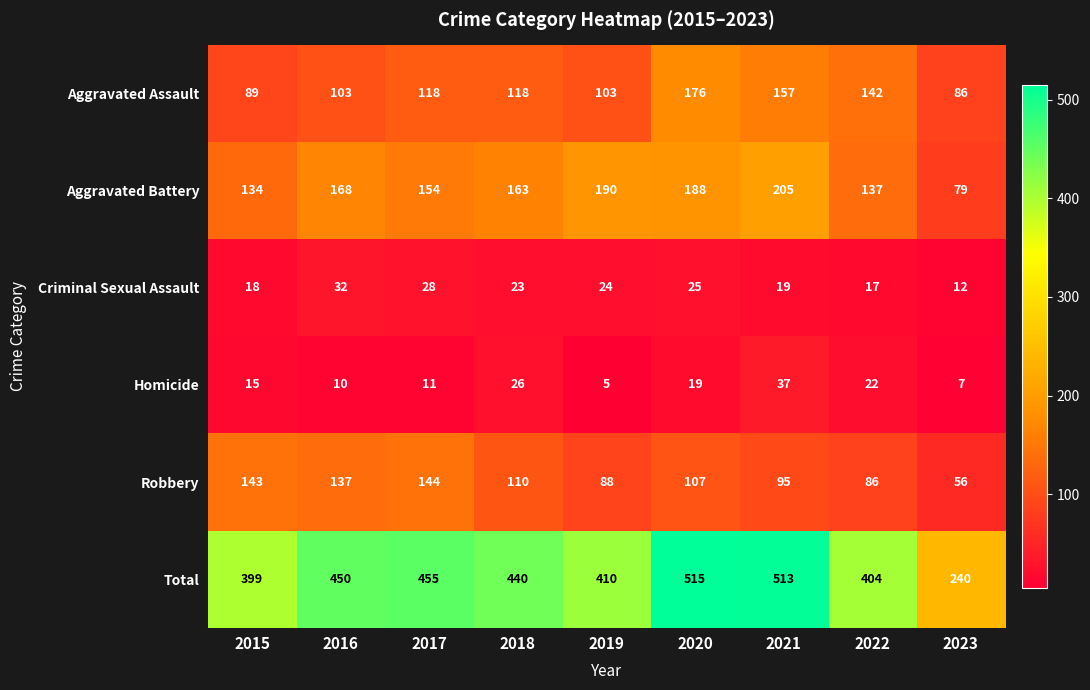

At which category does the chart reach its peak across all series?

2020